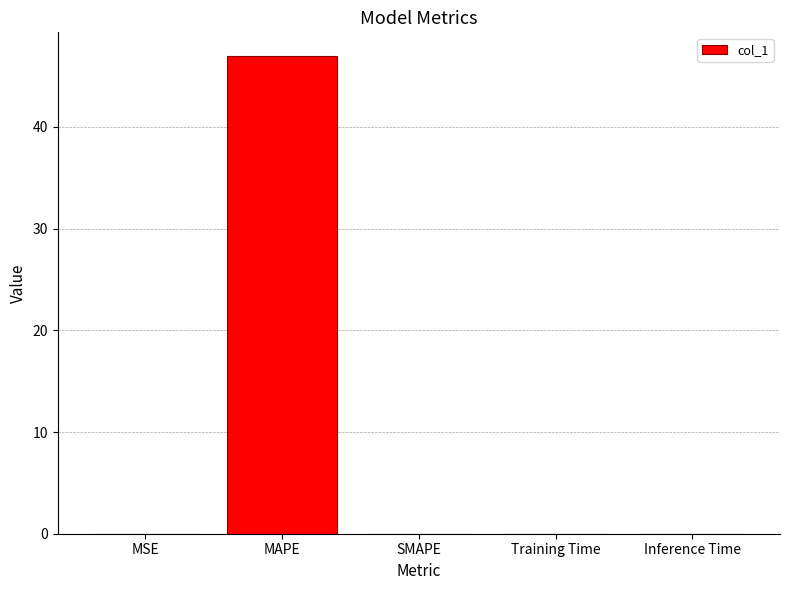

How many data points does each series have?

5